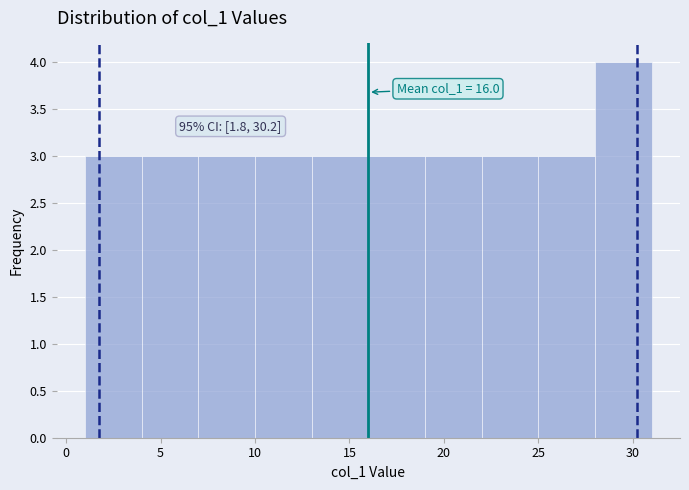

Over which range of the x-axis is the bar tallest?

28 to 31